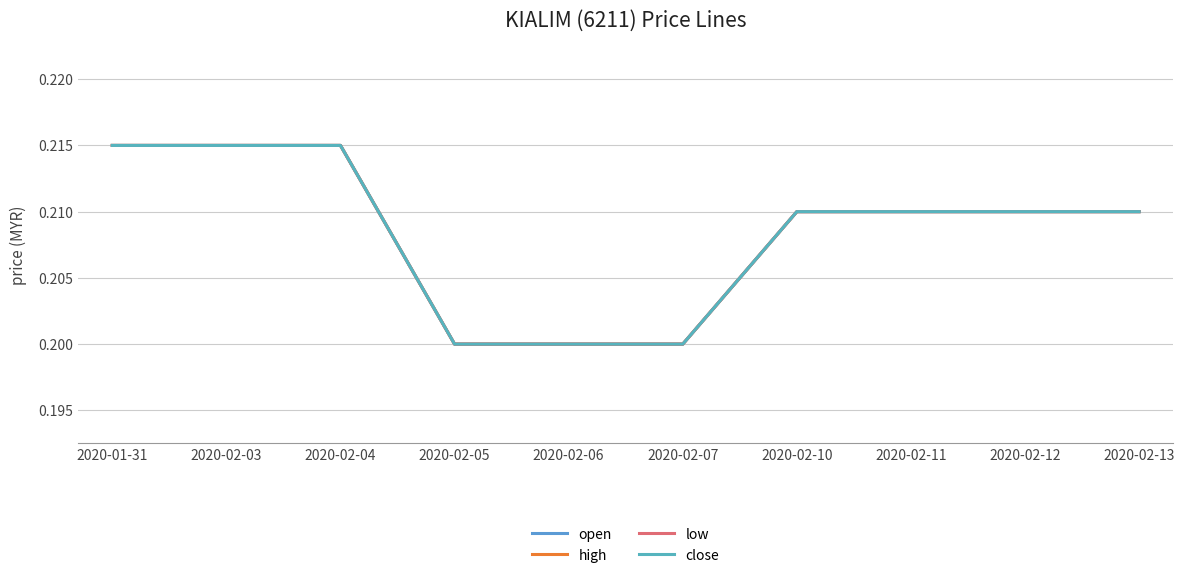

What position from the right is 2020-02-06?

6